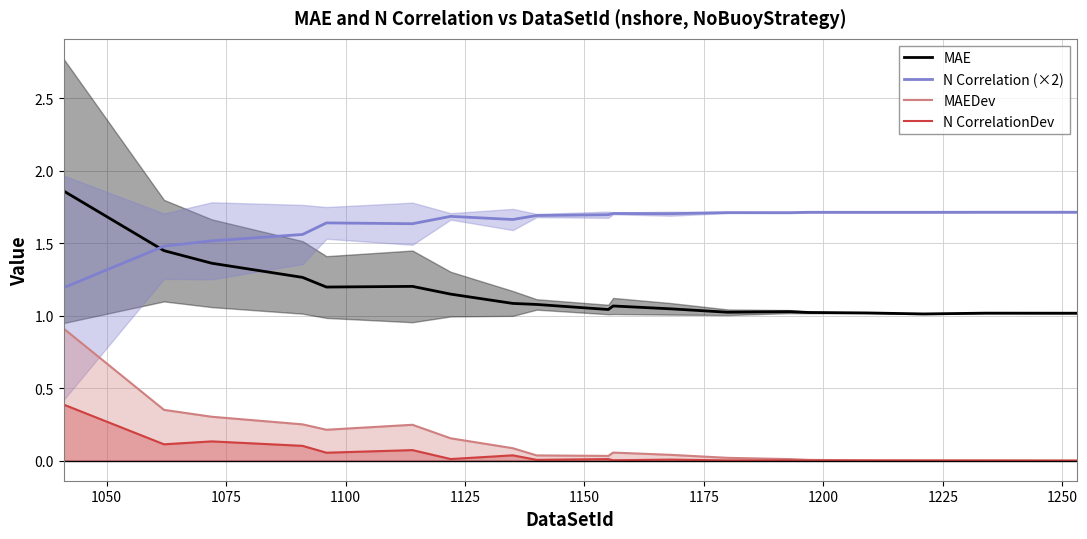

True or false: MAEDev and N Correlation (×2) intersect in this chart.

False